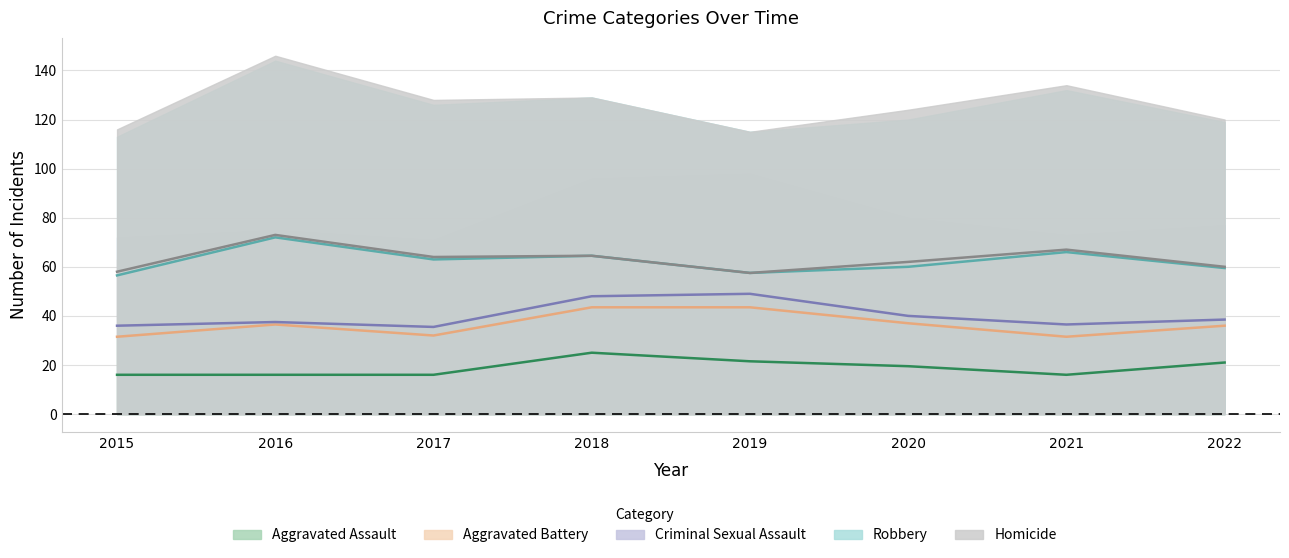

What are all the series names shown in the legend?

Aggravated Assault, Aggravated Battery, Criminal Sexual Assault, Robbery, Homicide